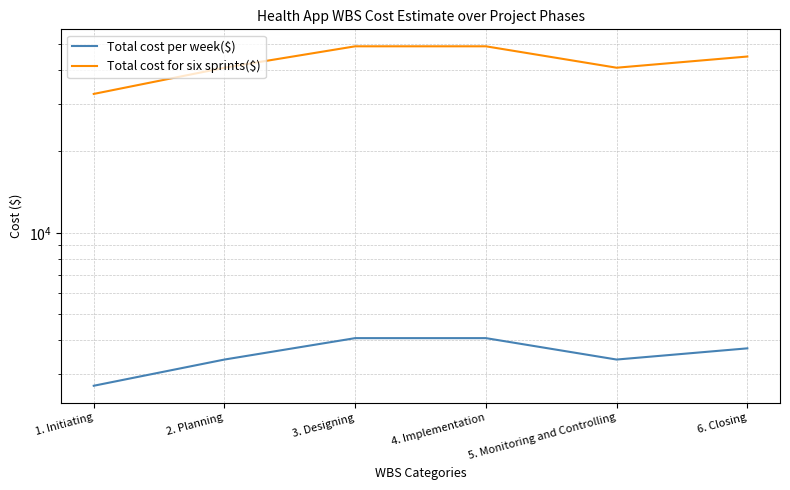

Is this an area chart (filled region under the line)?

No